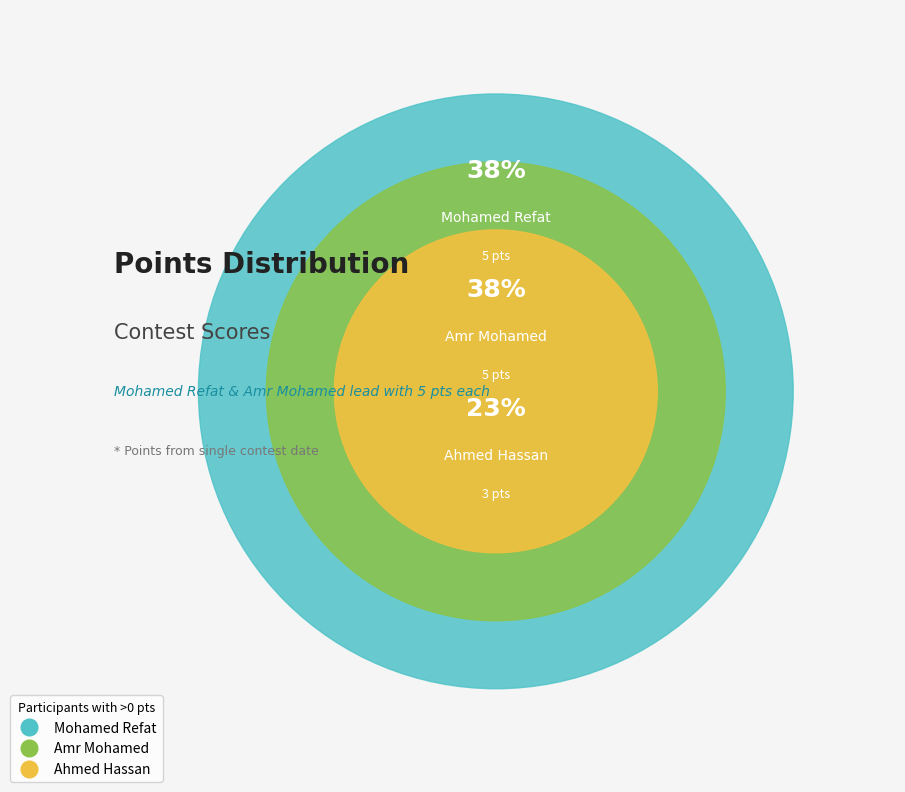

How many slices are in this pie chart?

3